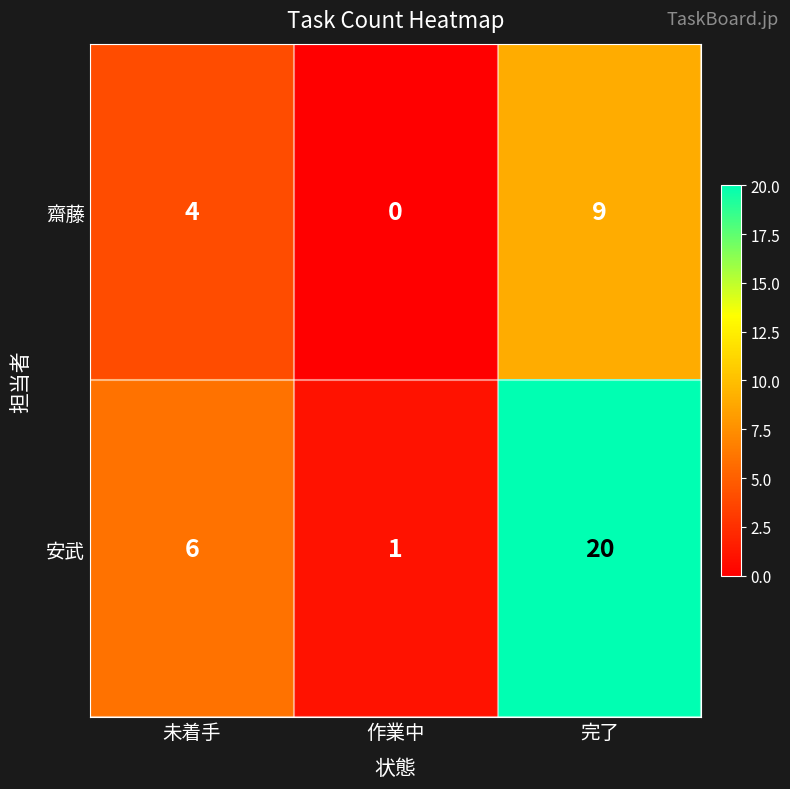

How many distinct data groups are displayed?

2